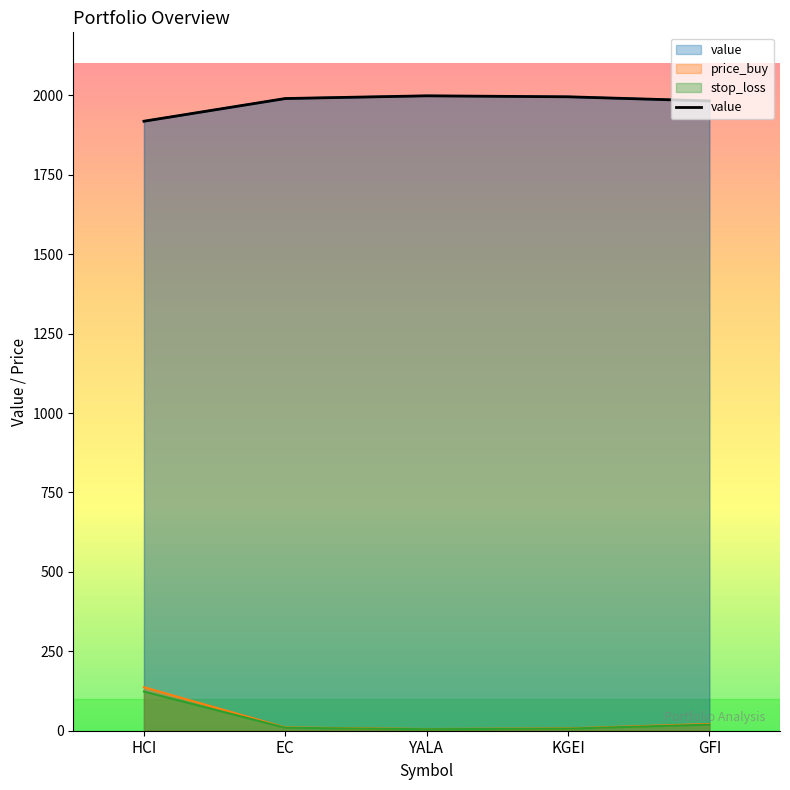

Which series has the widest spread of values?

price_cur